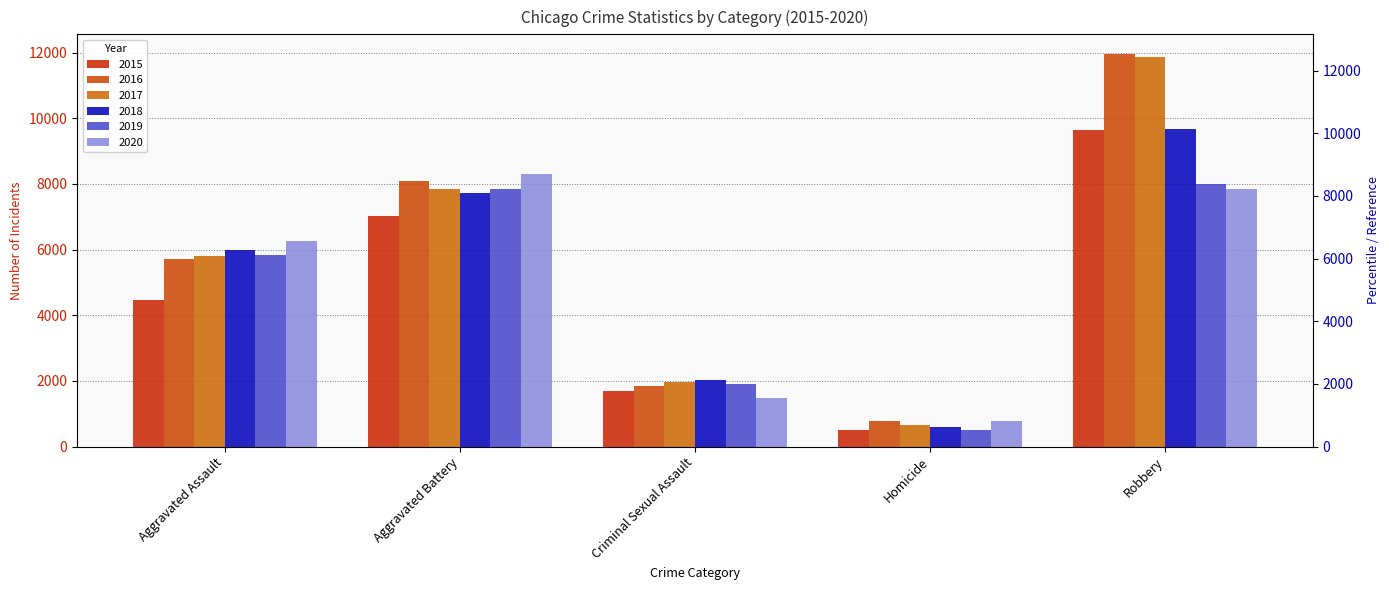

What position from the right is Robbery?

1